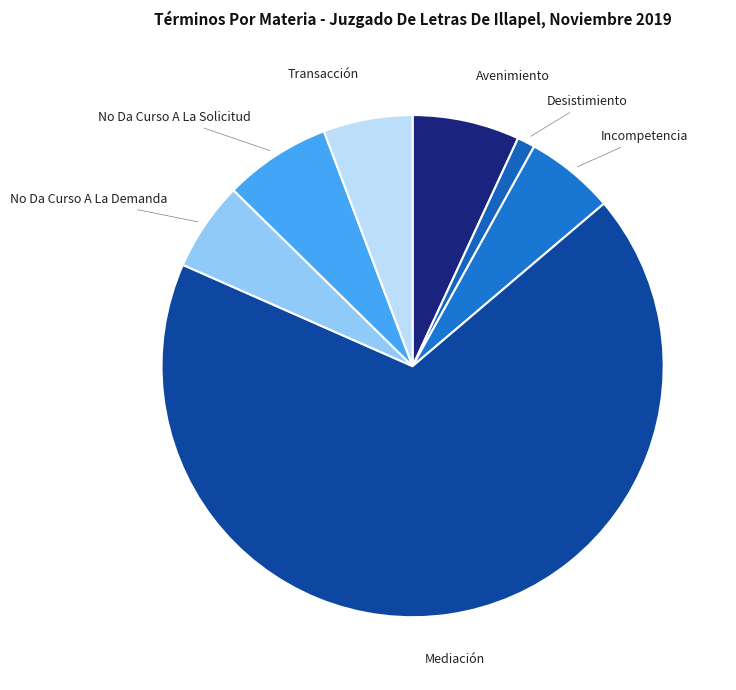

Which category has the biggest portion of the pie?

Mediación